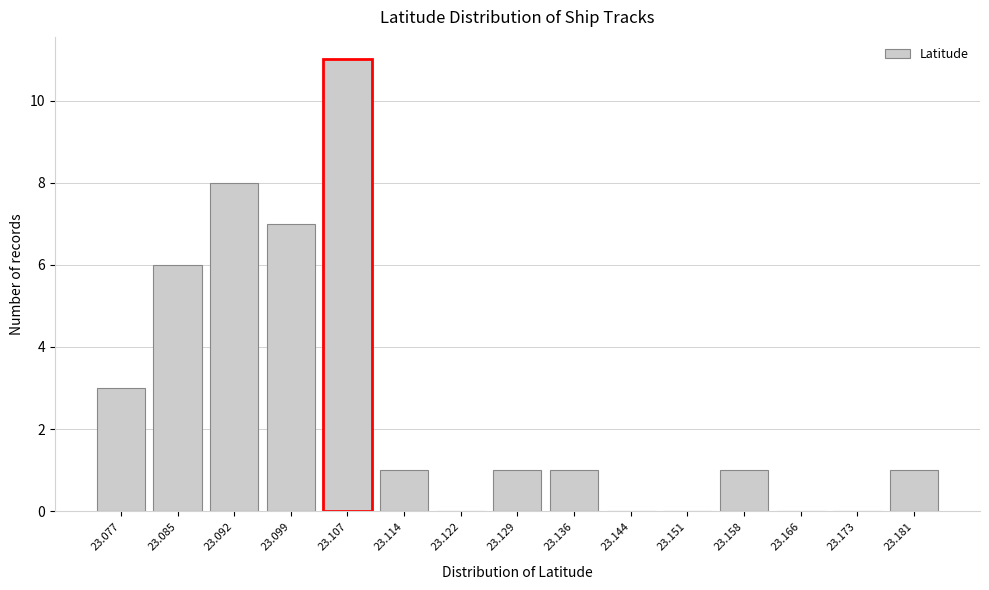

Reading right to left, extract all data points from this chart.

23.181=1	23.173=0	23.166=0	23.158=1	23.151=0	23.144=0	23.136=1	23.129=1	23.122=0	23.114=1	23.107=11	23.099=7	23.092=8	23.085=6	23.077=3